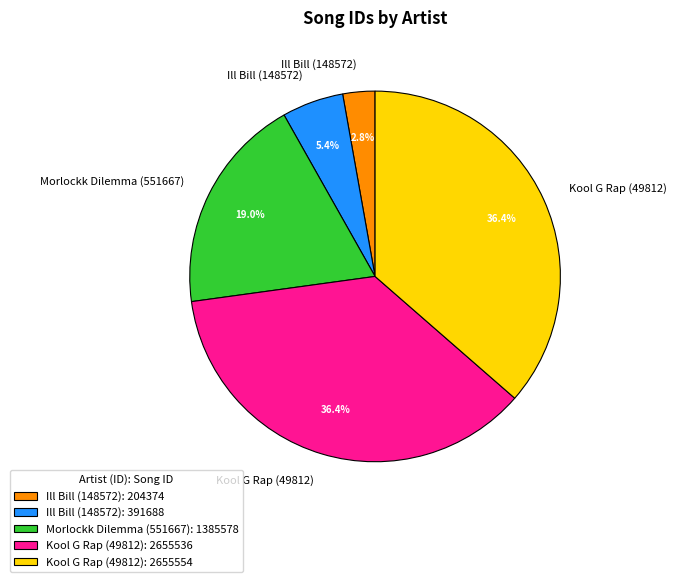

Which has a higher value, Ill Bill (148572): 204374 or Kool G Rap (49812): 2655536?

Kool G Rap (49812): 2655536